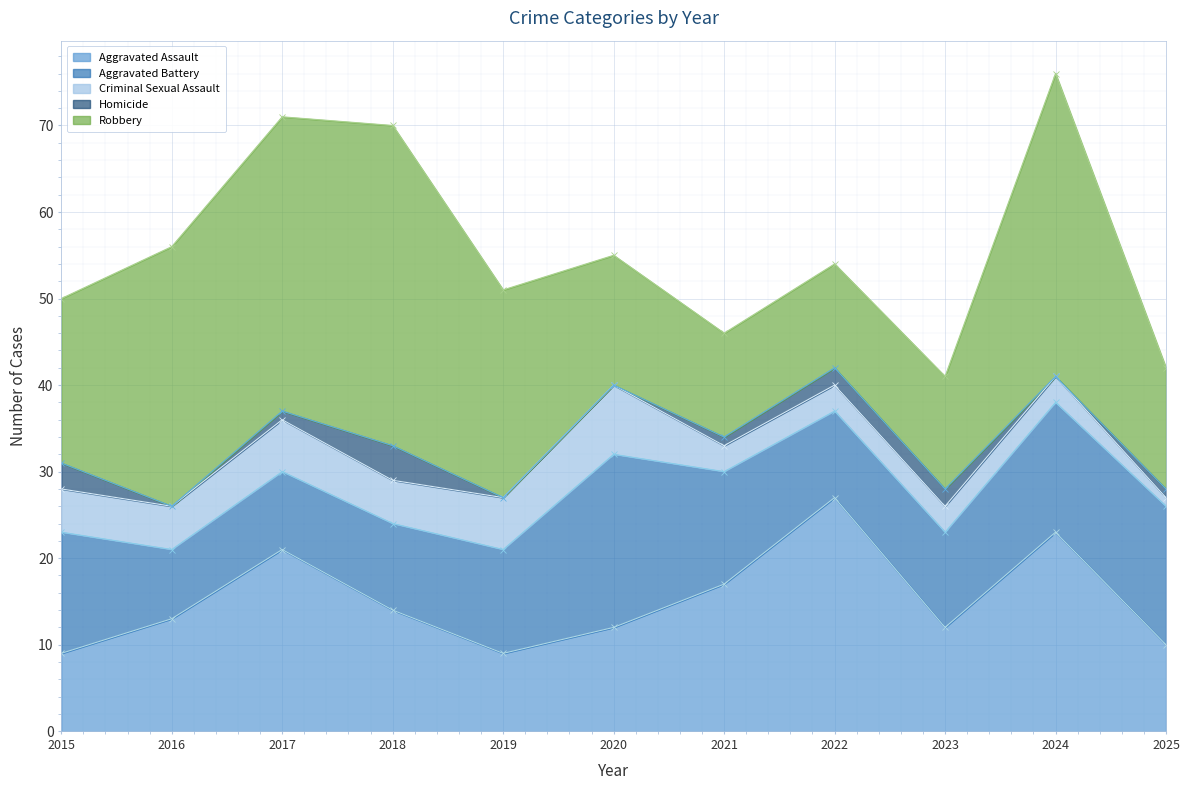

How many data points in Robbery are less than 19?

5